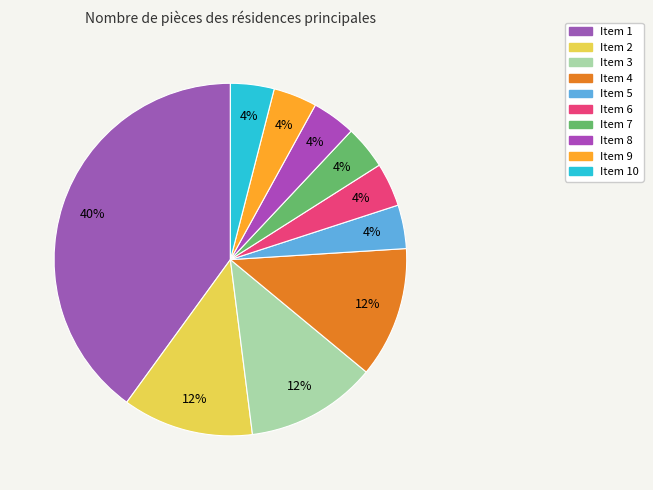

Count the number of slices in the pie.

10